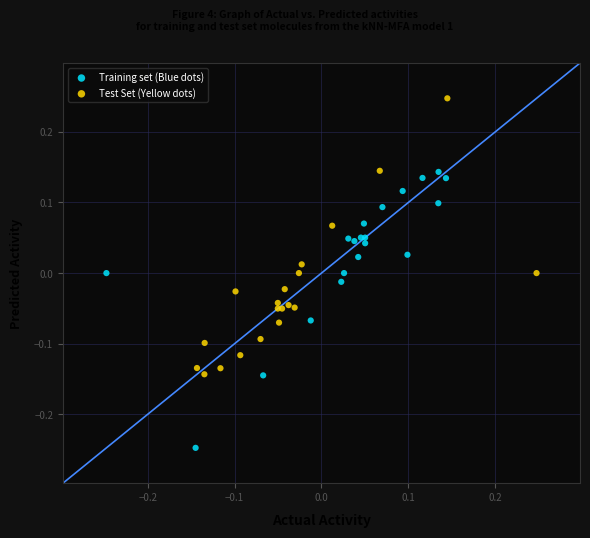

Which series contains the lowest Y value?

Training set (Blue dots)